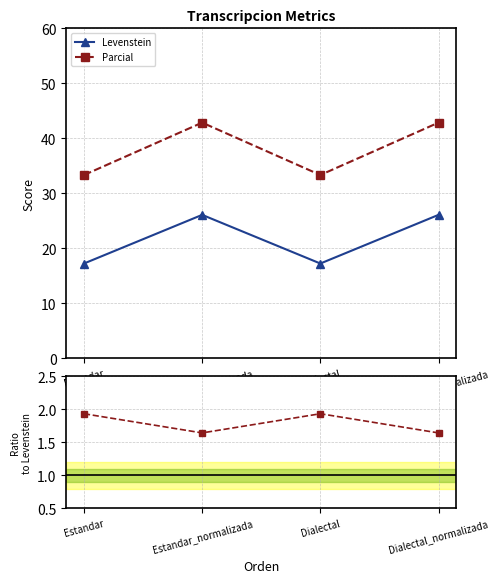

Count the number of categories in the chart.

4